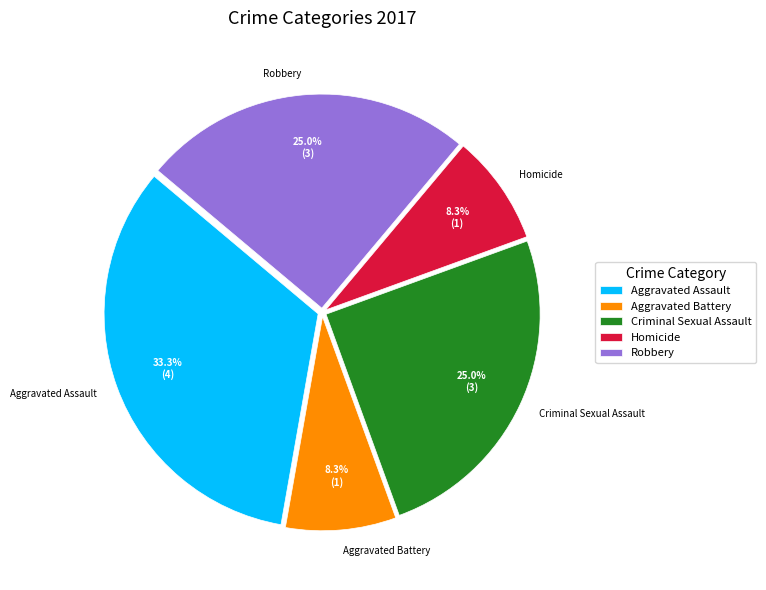

What is the largest slice in the pie chart?

Aggravated Assault